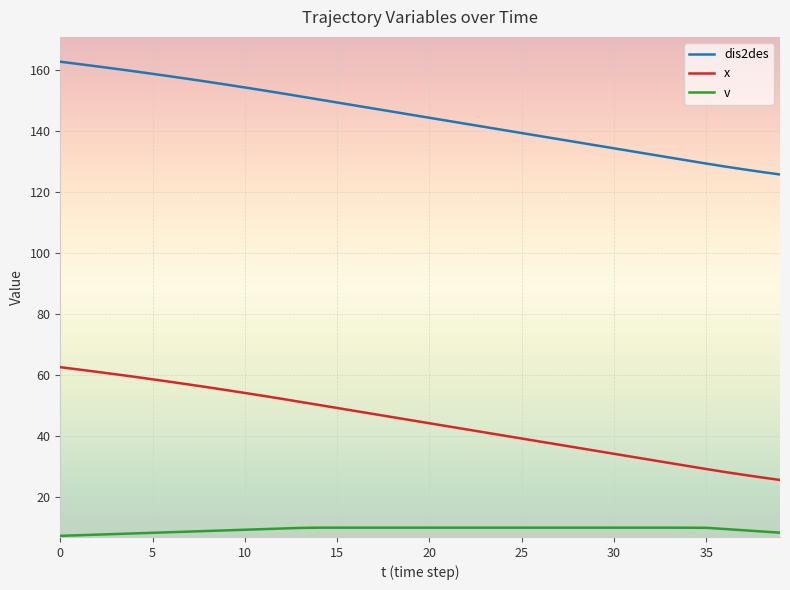

What is the smallest value displayed?

7.3